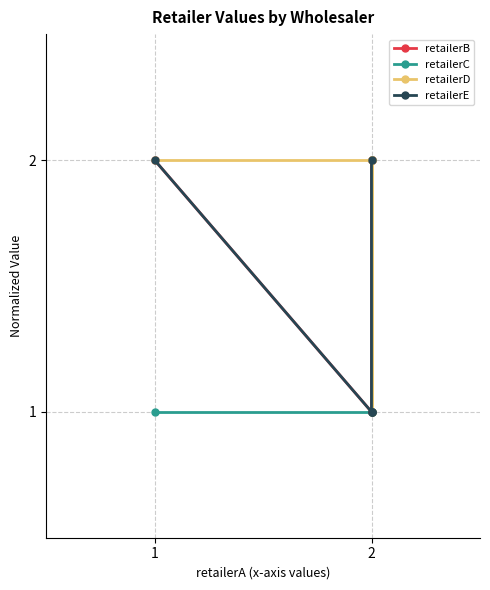

True or false: retailerB and retailerE intersect in this chart.

False